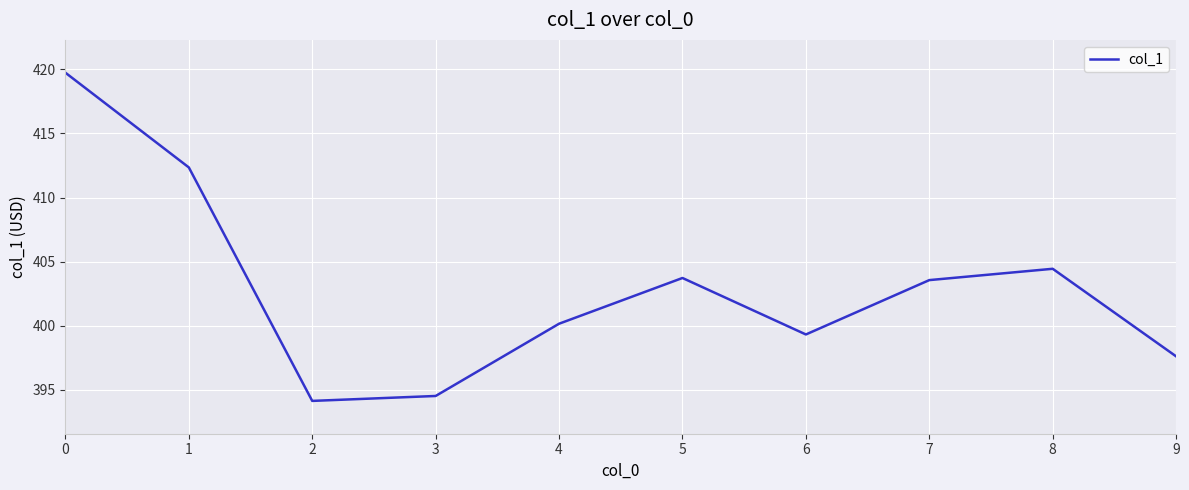

What is the difference between the values at 6 and 9?

1.7